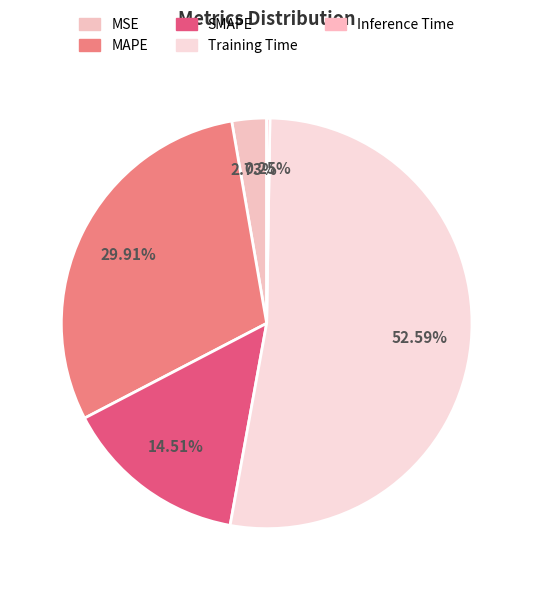

Rank the categories by value from highest to lowest.

Training Time, MAPE, SMAPE, MSE, Inference Time